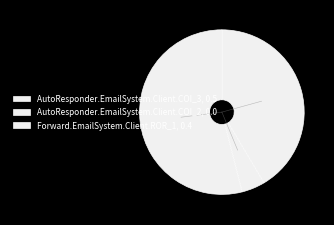

What is the smallest slice in the pie chart?

AutoResponder.EmailSystem.Client.COI_2